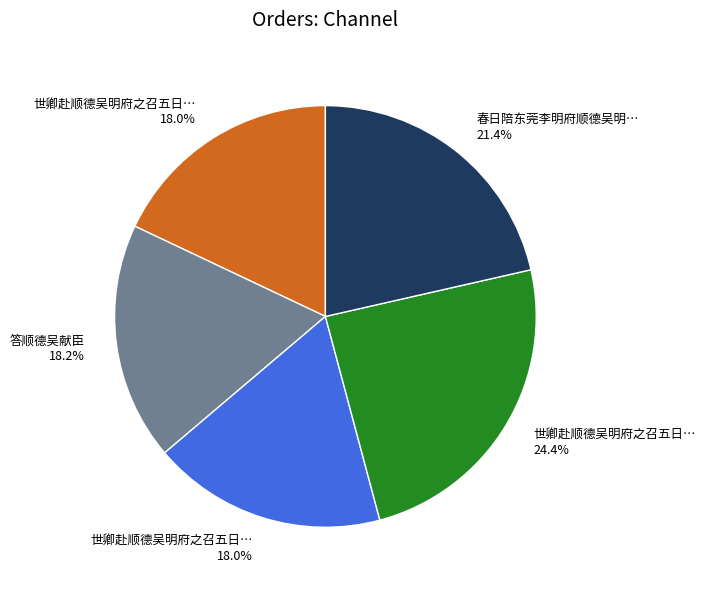

How many slices are in this pie chart?

5